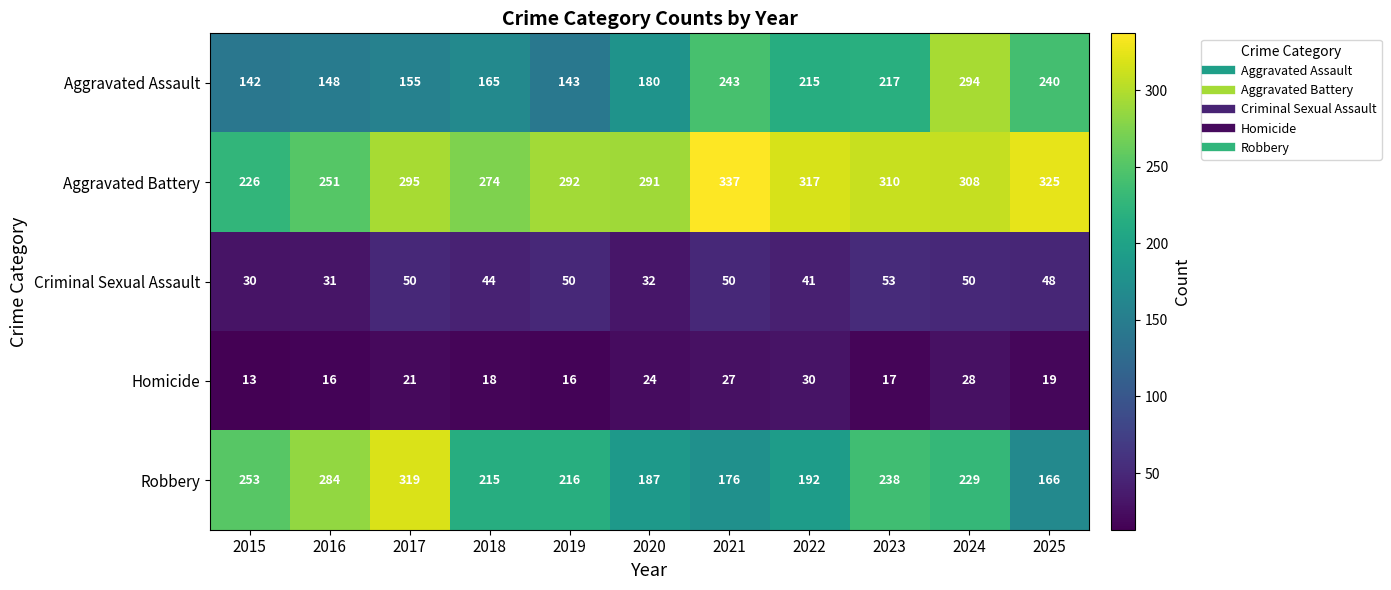

True or false: Aggravated Assault has a value of 71 at 2025.

False